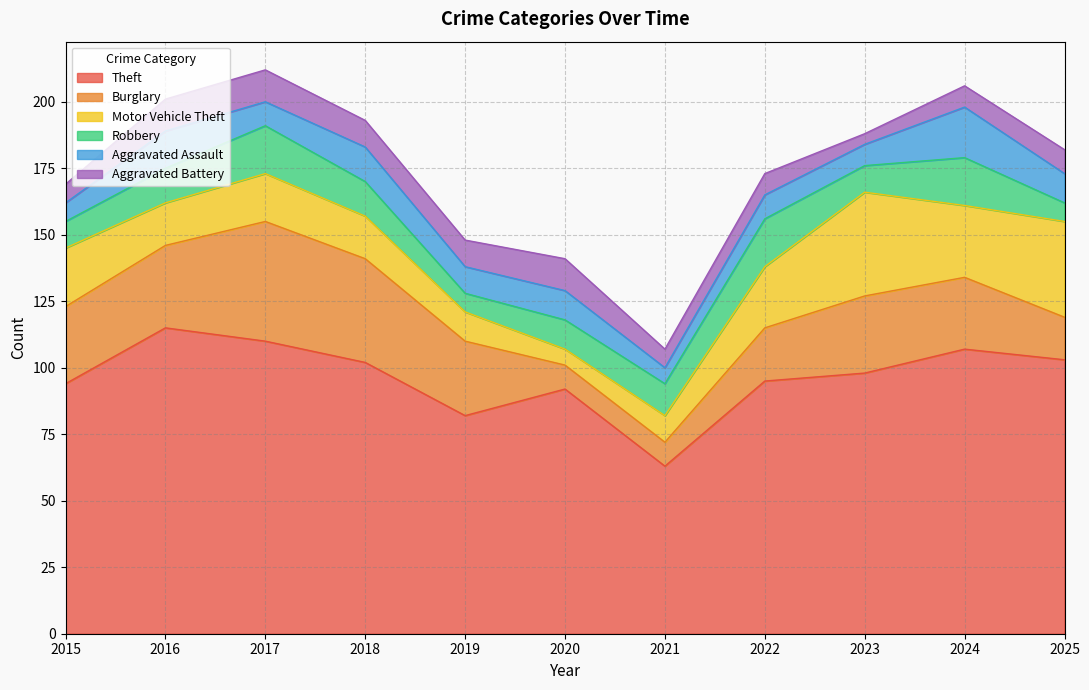

How many series are shown in this chart?

6